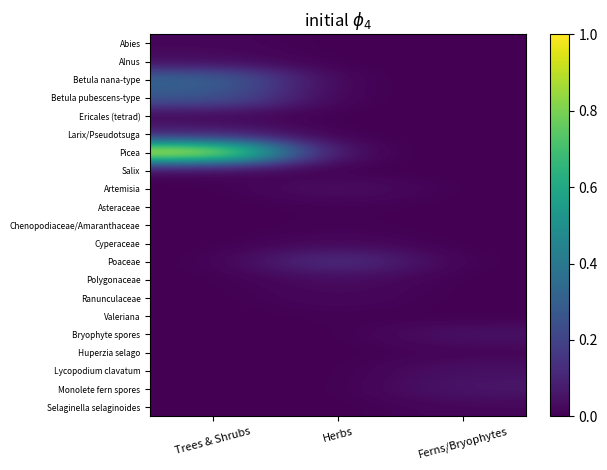

Reading right to left, list all the values displayed in this chart.

Abies: Ferns/Bryophytes=0.0	Herbs=0.0	Trees & Shrubs=0.0
Alnus: Ferns/Bryophytes=0.0	Herbs=0.0	Trees & Shrubs=0.0
Betula nana-type: Ferns/Bryophytes=0.0	Herbs=0.0	Trees & Shrubs=0.3
Betula pubescens-type: Ferns/Bryophytes=0.0	Herbs=0.0	Trees & Shrubs=0.3
Ericales (tetrad): Ferns/Bryophytes=0.0	Herbs=0.0	Trees & Shrubs=0.0
Larix/Pseudotsuga: Ferns/Bryophytes=0.0	Herbs=0.0	Trees & Shrubs=0.1
Picea: Ferns/Bryophytes=0.0	Herbs=0.0	Trees & Shrubs=1.0
Salix: Ferns/Bryophytes=0.0	Herbs=0.0	Trees & Shrubs=0.0
Artemisia: Ferns/Bryophytes=0.0	Herbs=0.0	Trees & Shrubs=0.0
Asteraceae: Ferns/Bryophytes=0.0	Herbs=0.0	Trees & Shrubs=0.0
Chenopodiaceae/Amaranthaceae: Ferns/Bryophytes=0.0	Herbs=0.0	Trees & Shrubs=0.0
Cyperaceae: Ferns/Bryophytes=0.0	Herbs=0.0	Trees & Shrubs=0.0
Poaceae: Ferns/Bryophytes=0.0	Herbs=0.1	Trees & Shrubs=0.0
Polygonaceae: Ferns/Bryophytes=0.0	Herbs=0.0	Trees & Shrubs=0.0
Ranunculaceae: Ferns/Bryophytes=0.0	Herbs=0.0	Trees & Shrubs=0.0
Valeriana: Ferns/Bryophytes=0.0	Herbs=0.0	Trees & Shrubs=0.0
Bryophyte spores: Ferns/Bryophytes=0.0	Herbs=0.0	Trees & Shrubs=0.0
Huperzia selago: Ferns/Bryophytes=0.0	Herbs=0.0	Trees & Shrubs=0.0
Lycopodium clavatum: Ferns/Bryophytes=0.0	Herbs=0.0	Trees & Shrubs=0.0
Monolete fern spores: Ferns/Bryophytes=0.1	Herbs=0.0	Trees & Shrubs=0.0
Selaginella selaginoides: Ferns/Bryophytes=0.0	Herbs=0.0	Trees & Shrubs=0.0